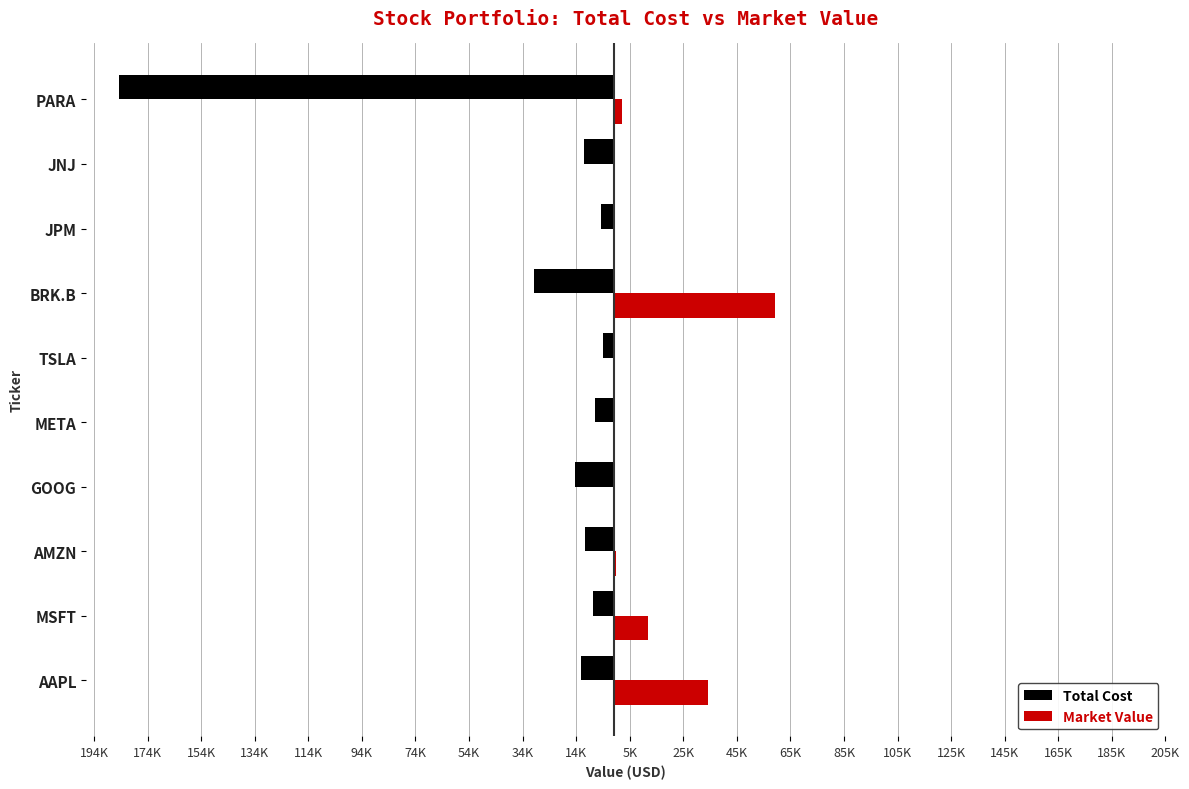

What is the difference between the second highest and second lowest values in the Total Cost series?

25203.1